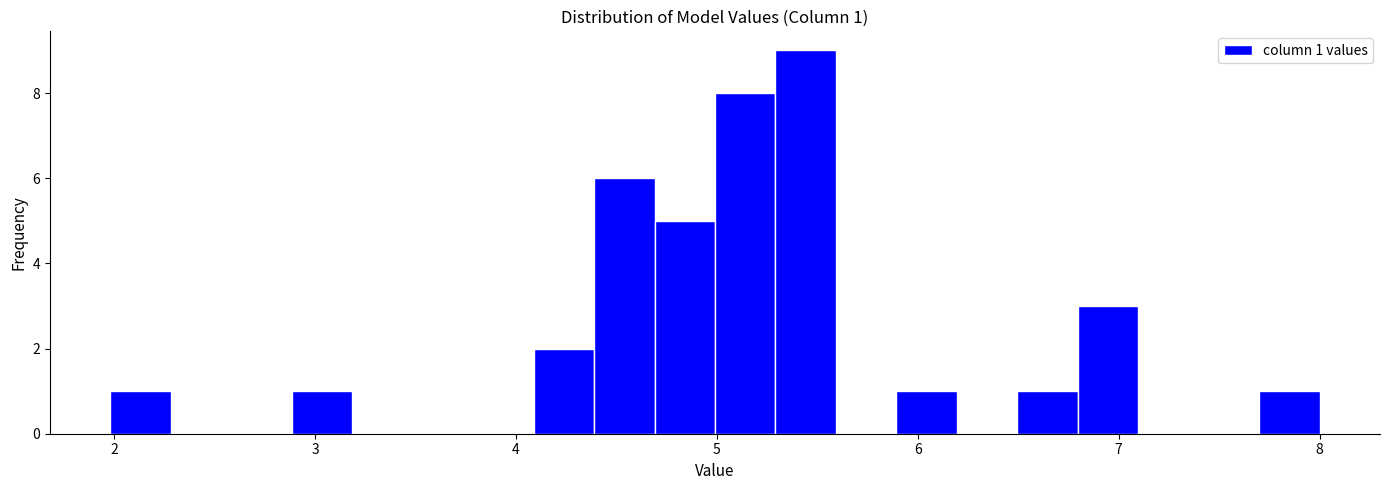

Read against the x-axis, roughly where is the centre of the tallest bar?

5.4